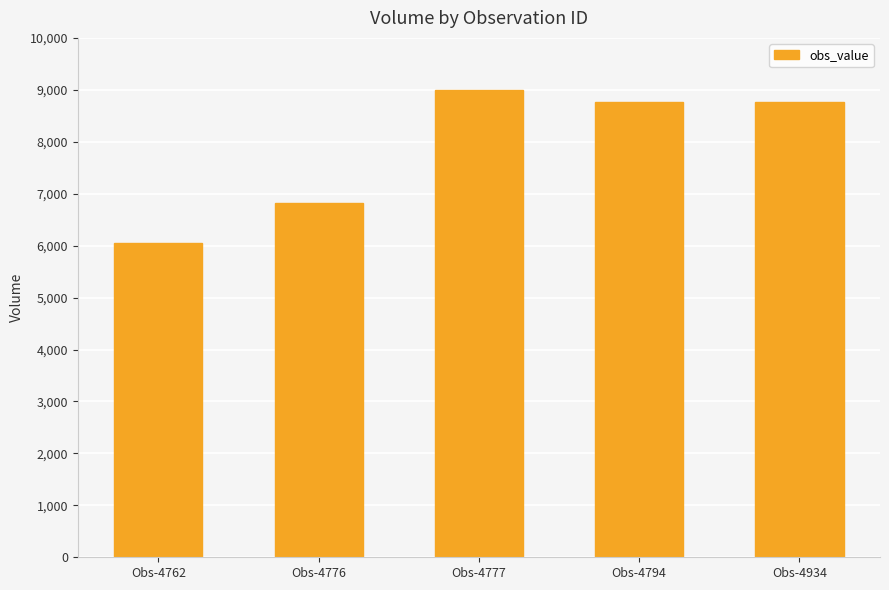

Which label corresponds to the smallest value in the chart?

Obs-4762